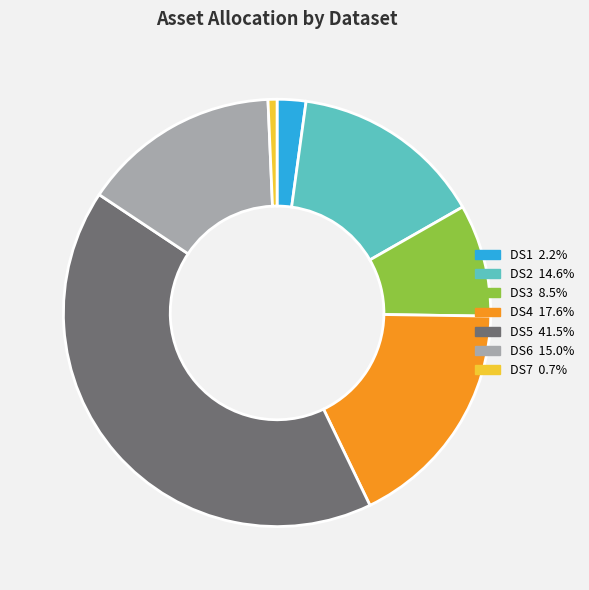

Is the sum of DS2 and DS5 greater than half?

Yes